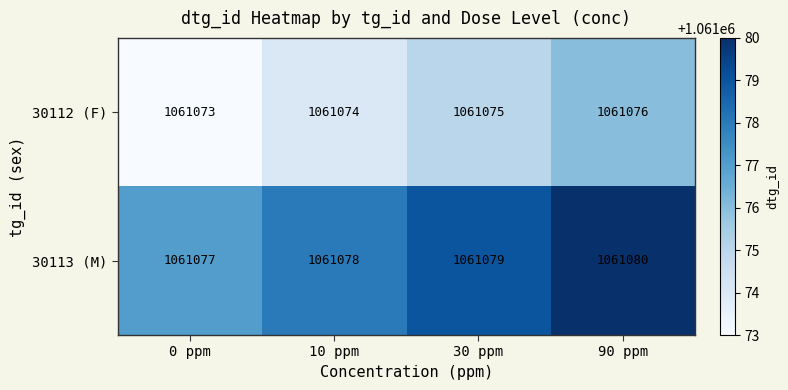

Count the 30113 (M) values in the range 1061078 to 1061080.

3